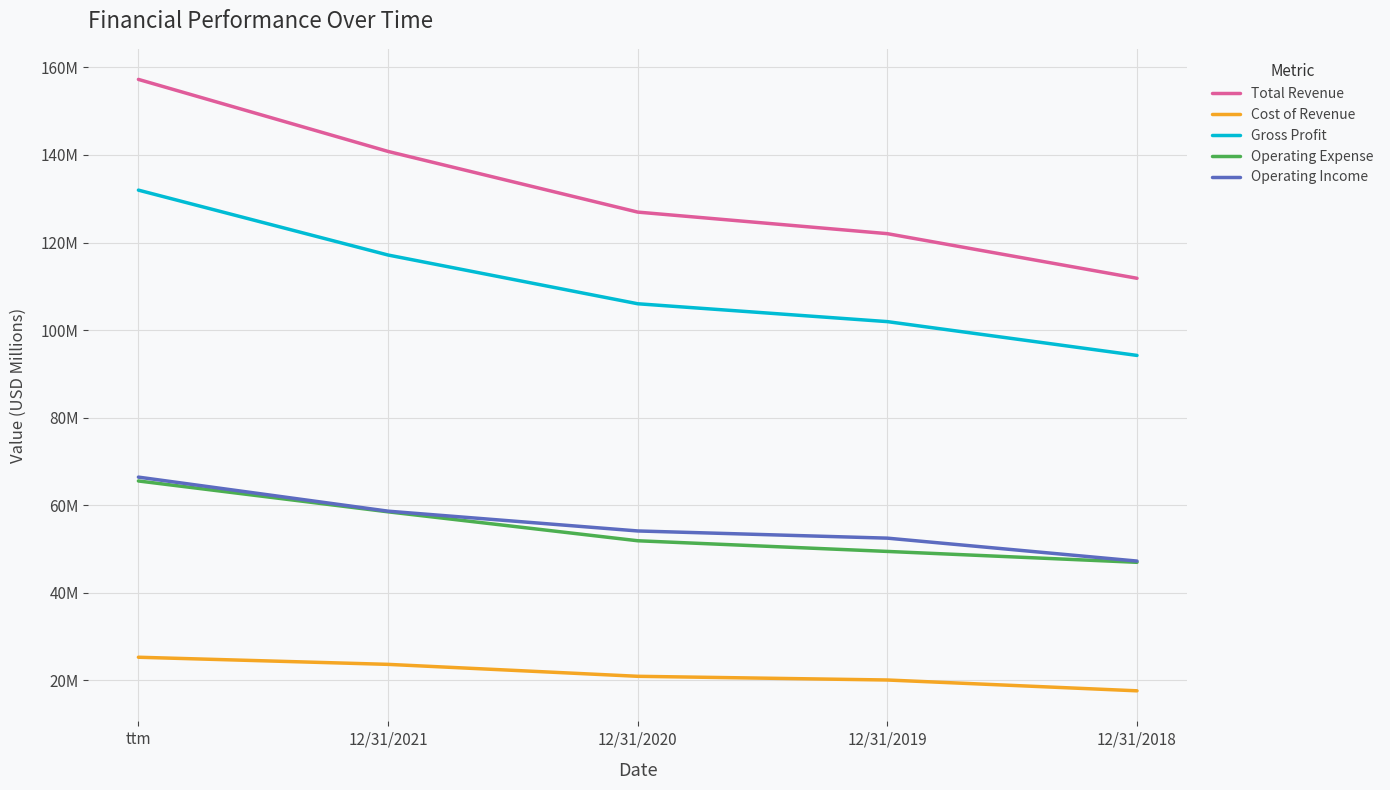

What is the label of the 4th point from the left?

12/31/2019